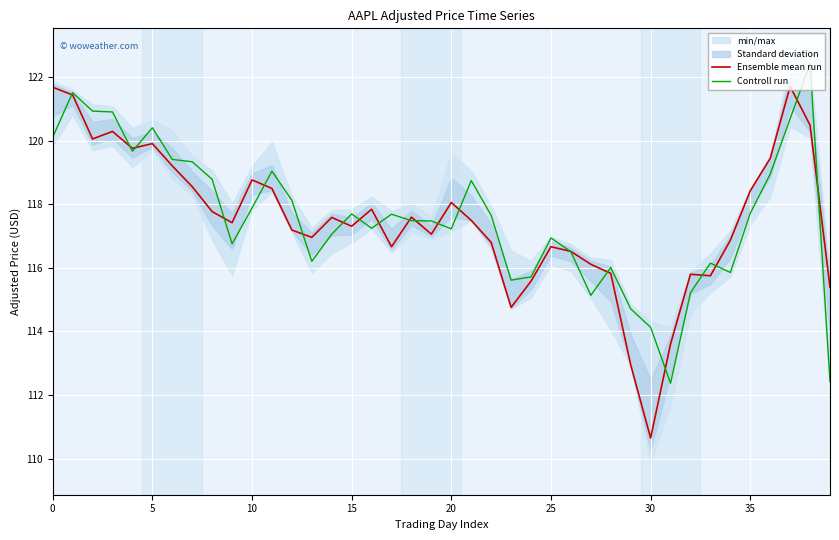

True or false: Ensemble mean run has a value of 42.6 at 30.

False